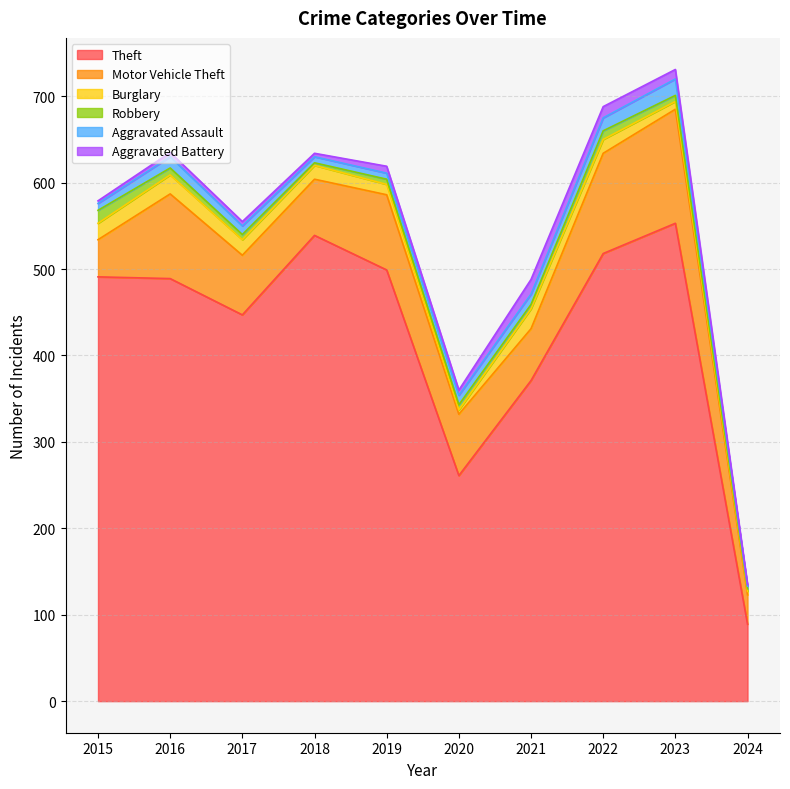

At which category does the chart reach its minimum across all series?

2024